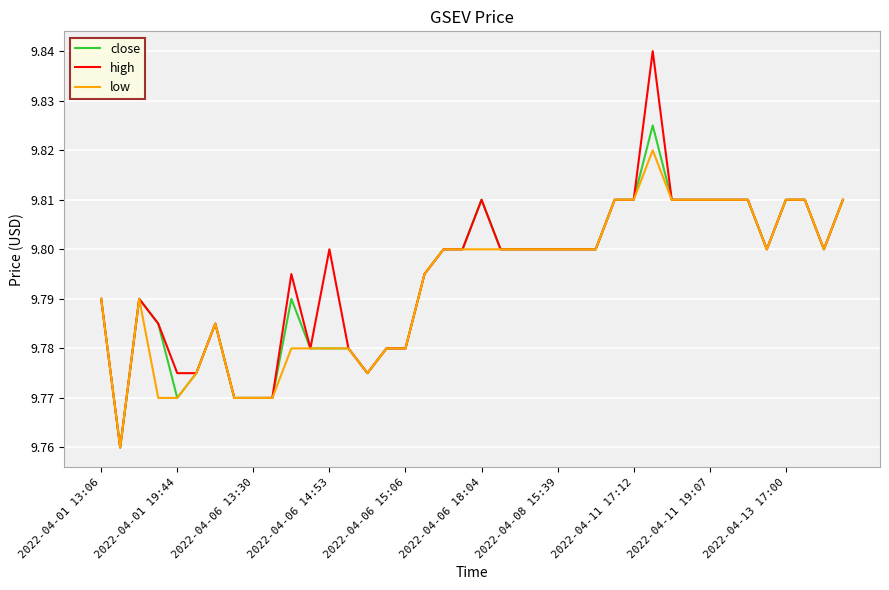

Rank the series by their average value, from highest to lowest.

high, close, low